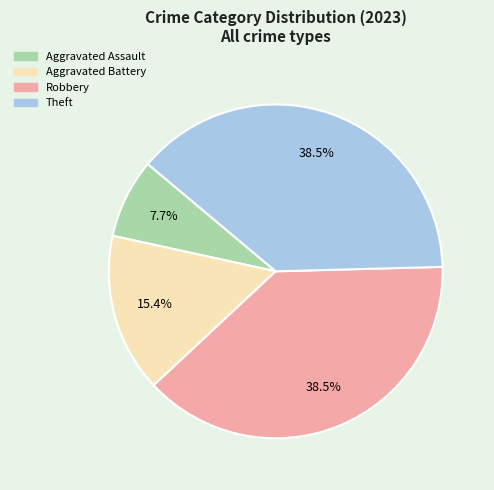

What is the ratio of the value at Theft to the value at Aggravated Battery?

2.5